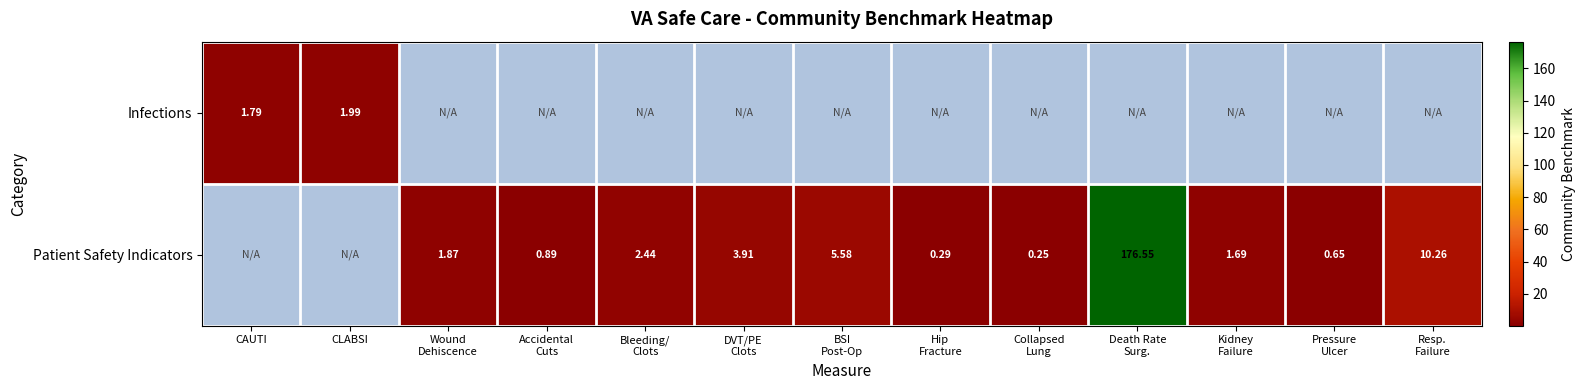

How many data points in Patient Safety Indicators are less than 1?

4